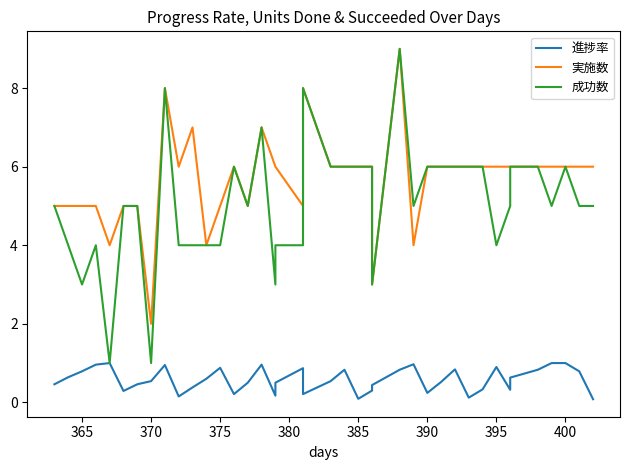

How many 実施数 values are between 5 and 6?

30